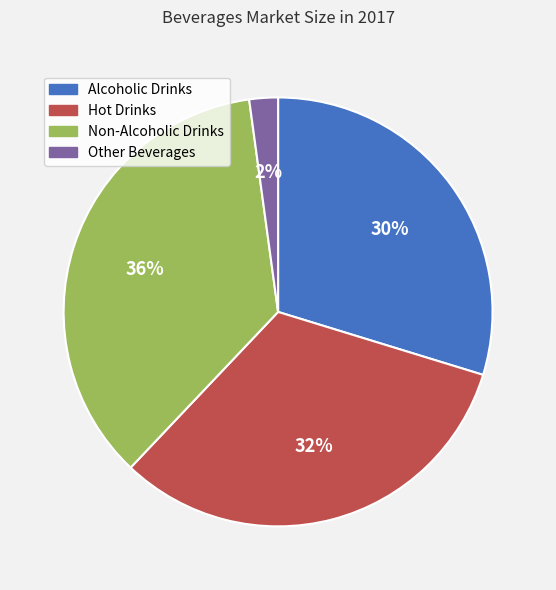

How many slices are in this pie chart?

4